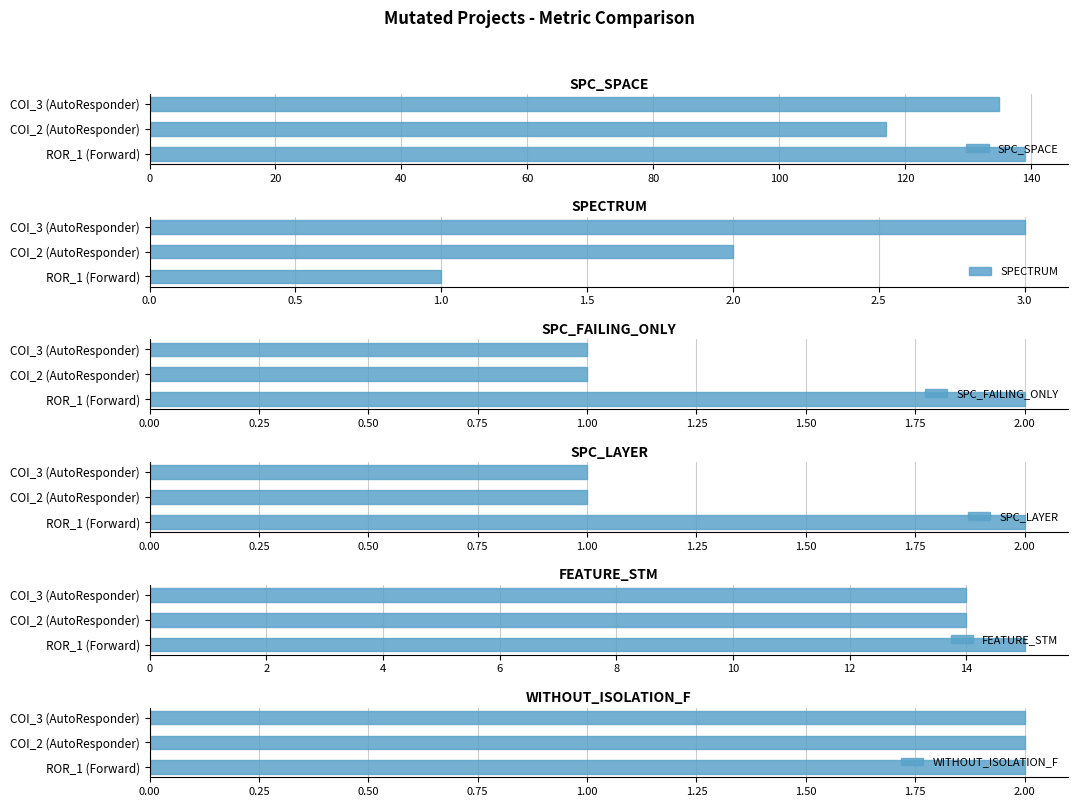

What are all the series names shown in the legend?

SPC_SPACE, SPECTRUM, SPC_FAILING_ONLY, SPC_LAYER, FEATURE_STM, WITHOUT_ISOLATION_F